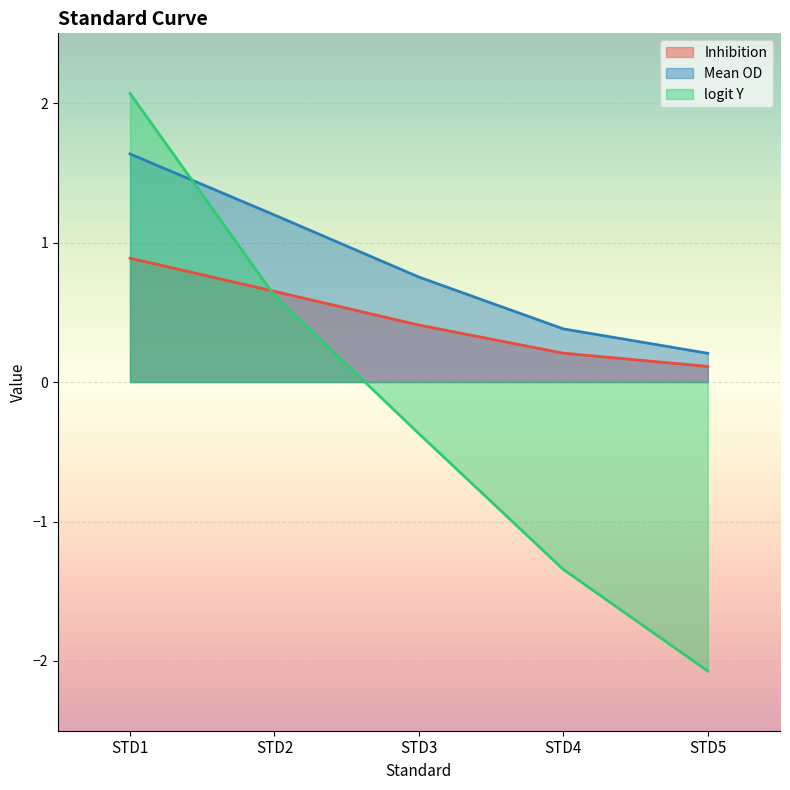

What is the value of the Mean OD point at the 2nd from the left?

1.2